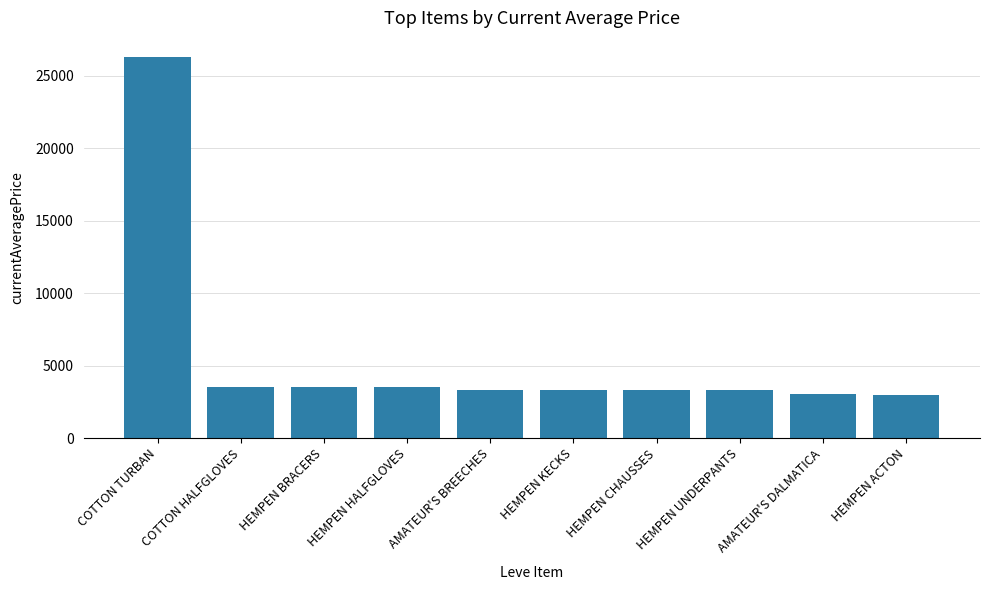

Are the bars grouped side by side (vs. stacked)?

No